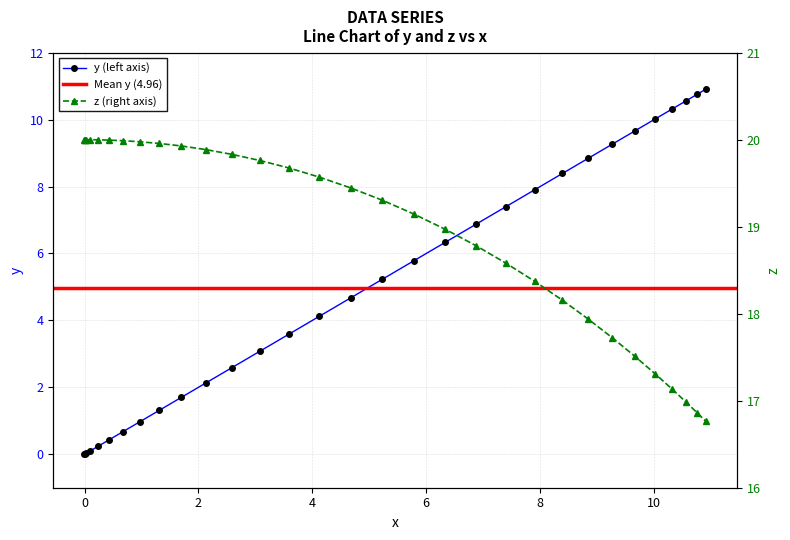

True or false: z has more than 1 points higher than both neighbors.

False